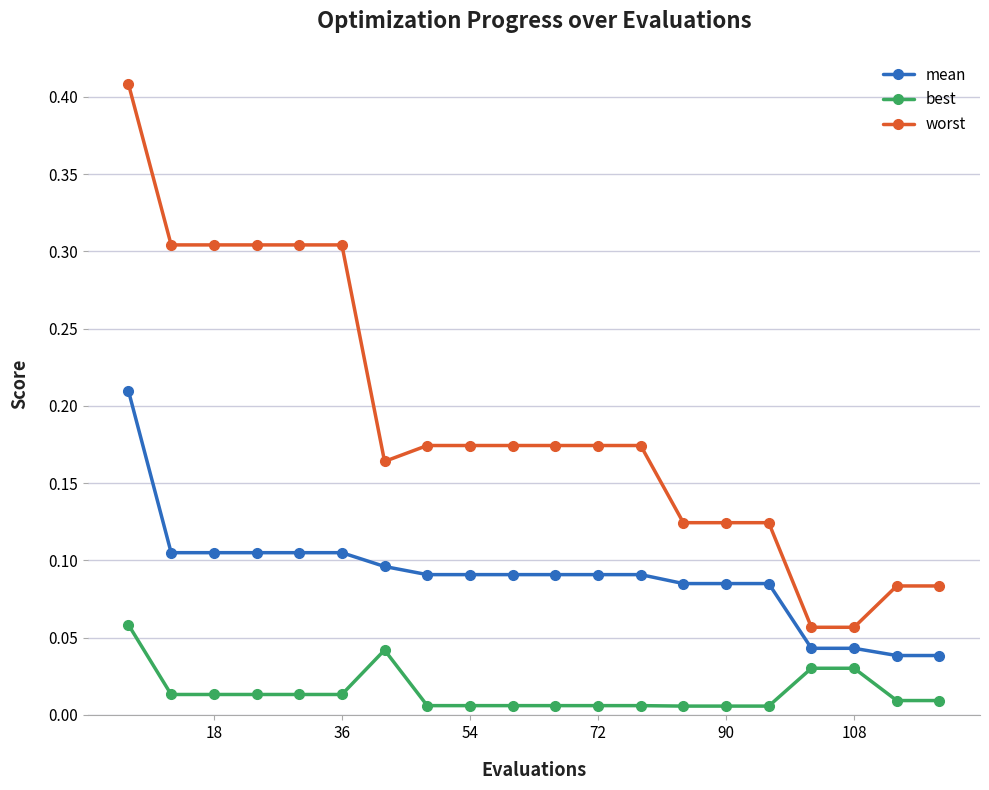

What is the sum of all worst values?

3.8